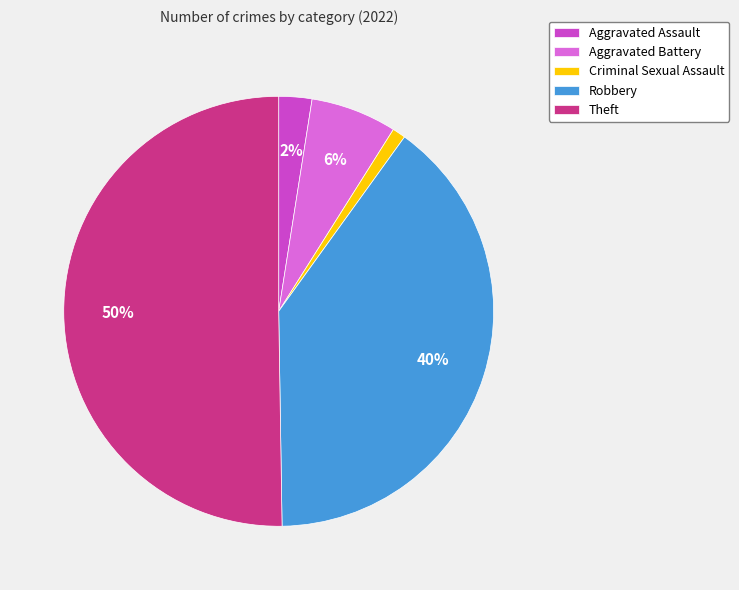

Between Aggravated Battery and Robbery, which is larger?

Robbery